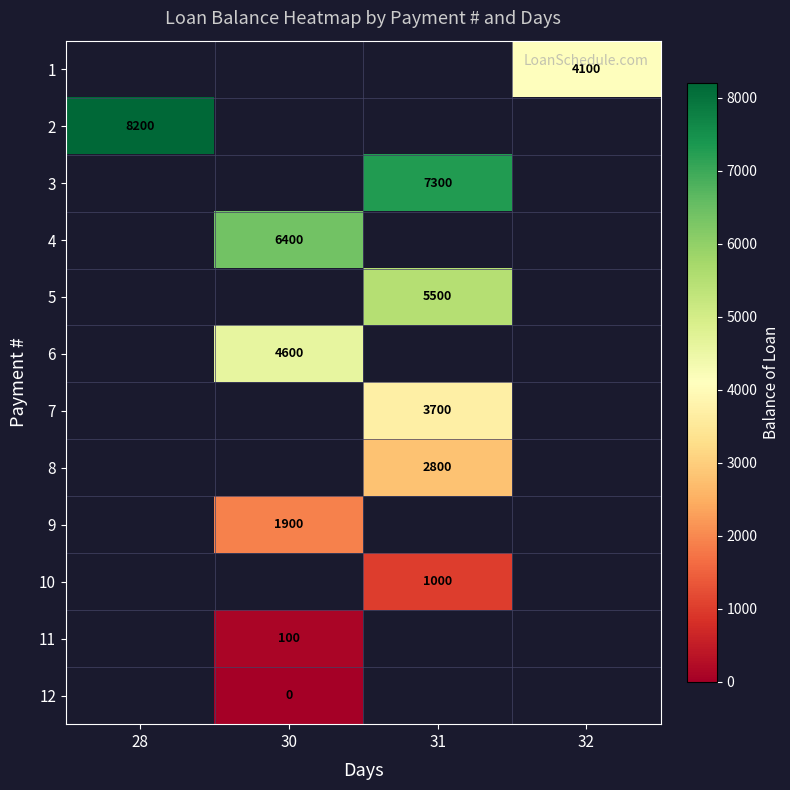

Between 28 and 31, which is larger?

31